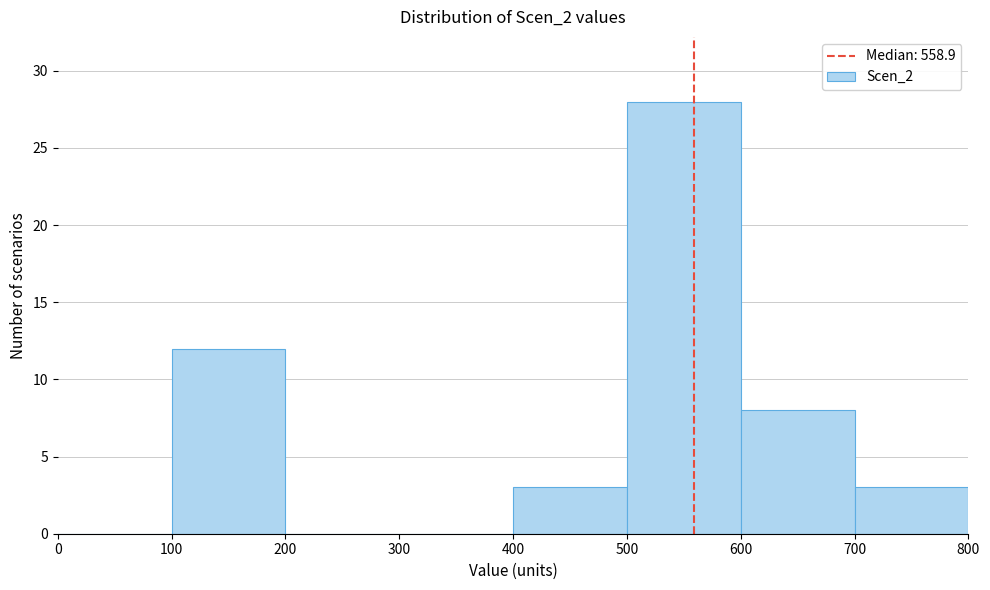

How tall is the bar that spans 500 to 600 on the x-axis? The values are not printed on the chart, so give them approximately, as read against the axis.

28